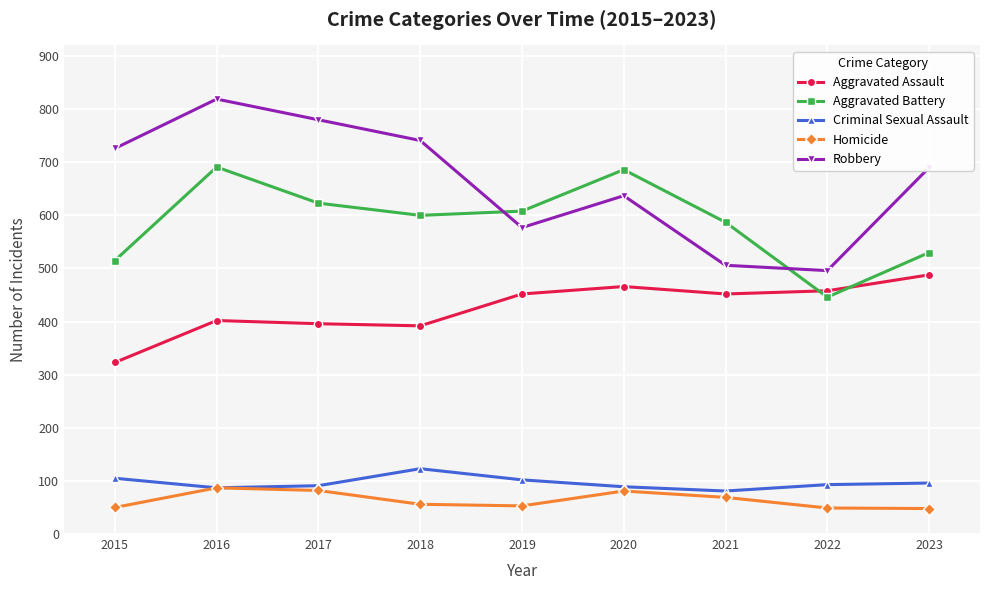

After their last crossing, which series has the higher values: Aggravated Battery or Robbery?

Robbery